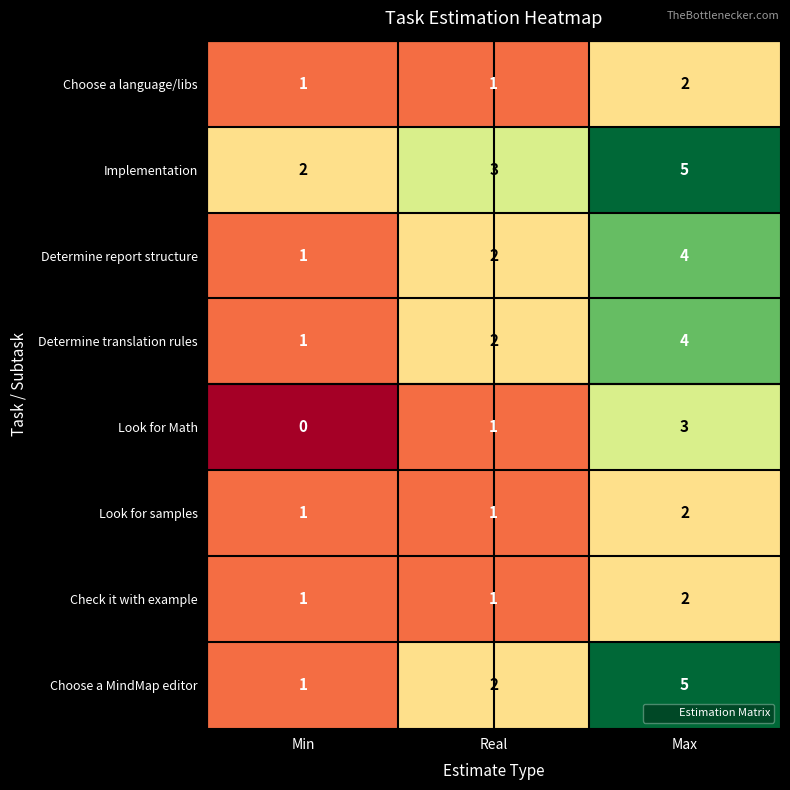

Which category has the lowest value across all series?

Min